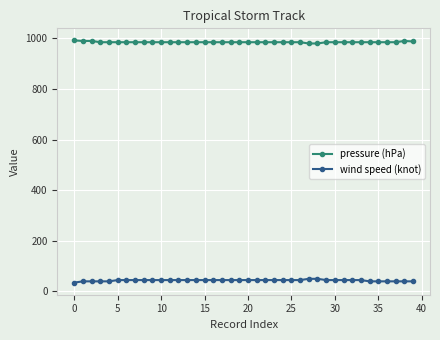

What is the value of the wind speed (knot) point at the 6th from the left?

45